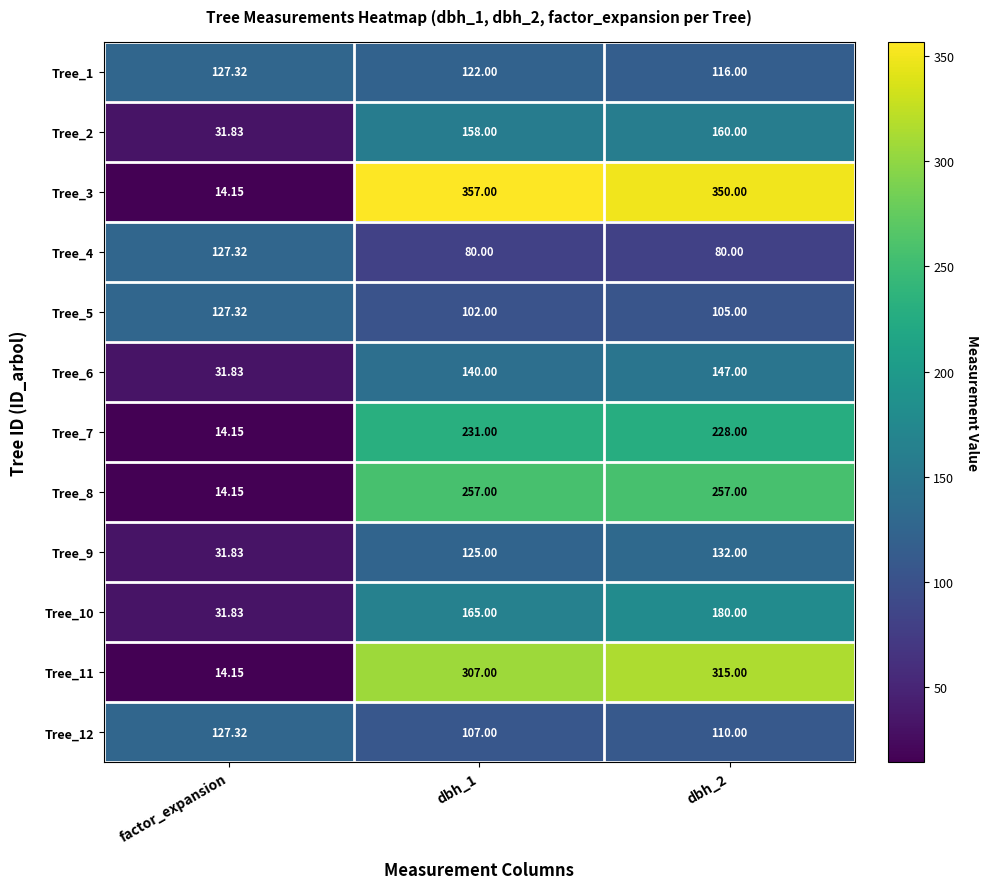

At which label does Tree_12 first exceed 110?

factor_expansion